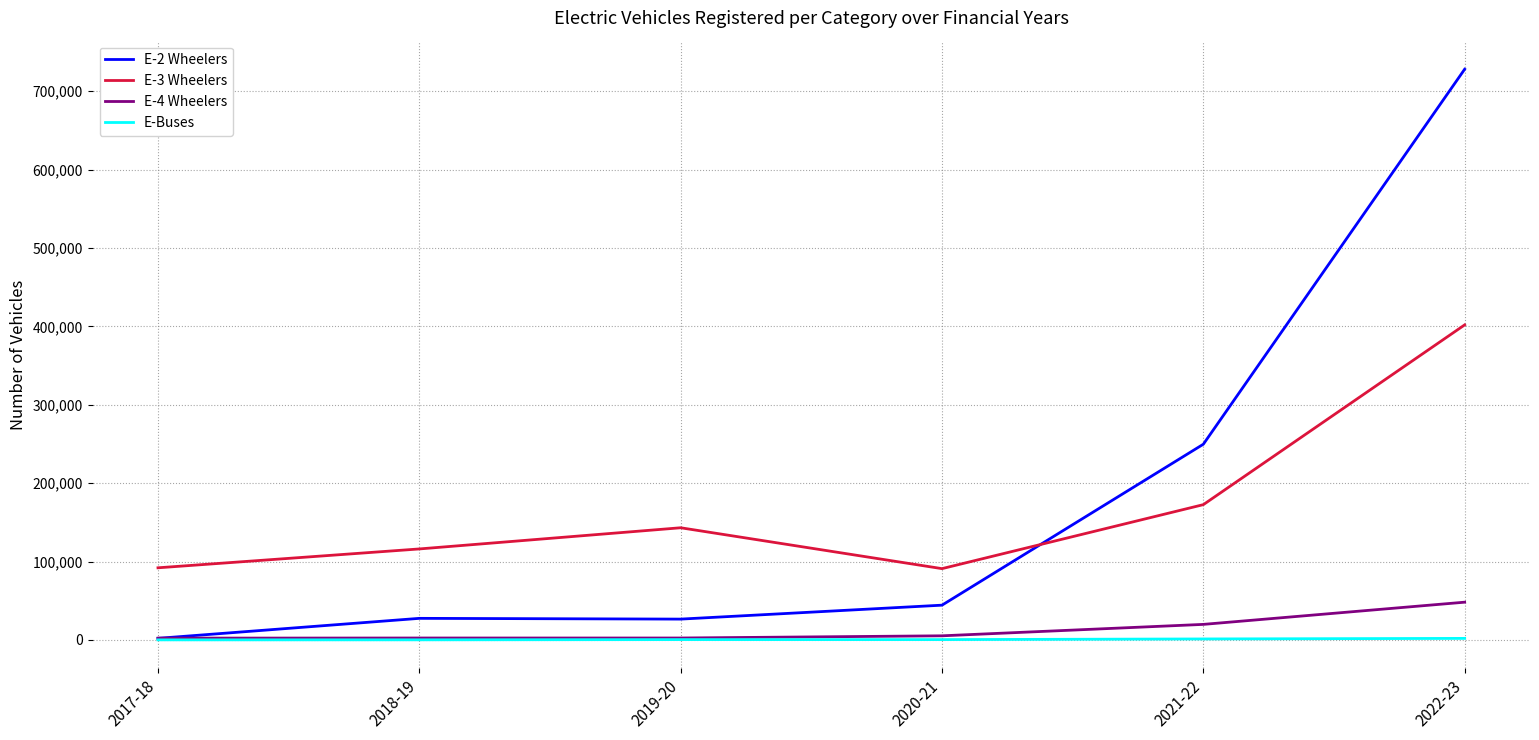

Is this an area chart (filled region under the line)?

No